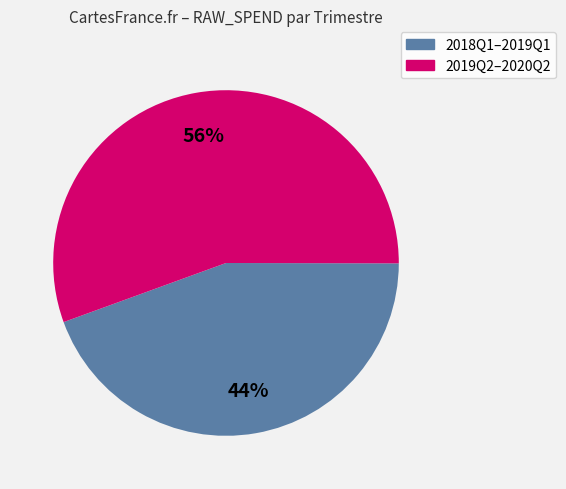

To the nearest percent, what is the average slice percentage?

50%